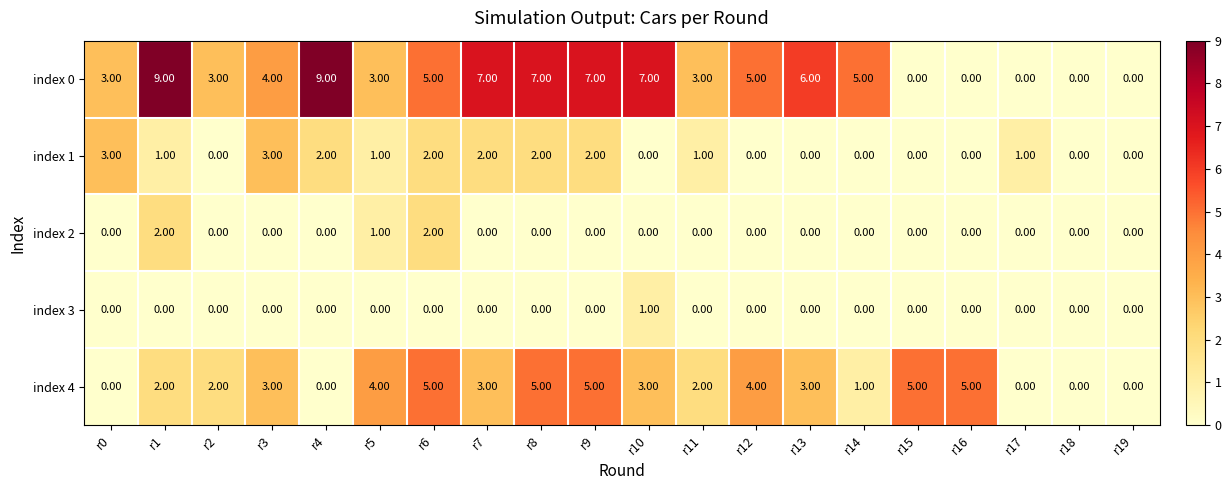

What is the total value across all series at r9?

14